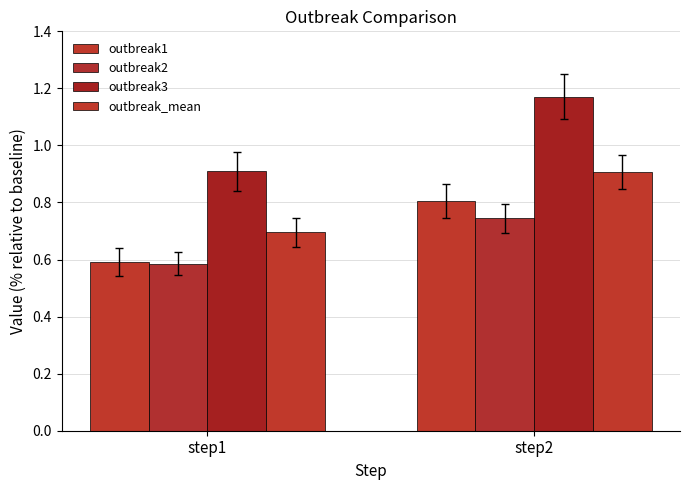

Are the bars horizontal?

No